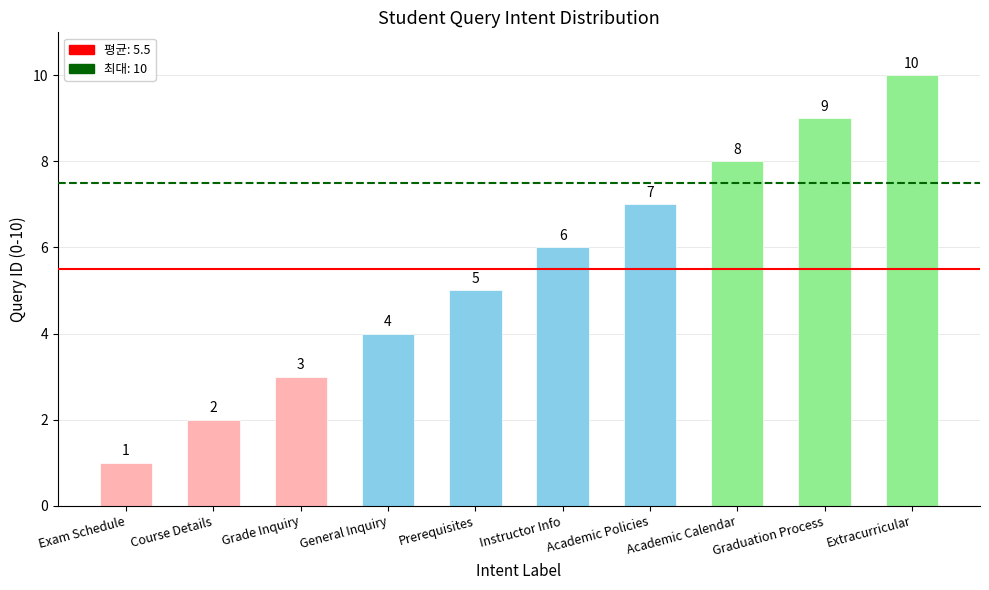

What is the average value?

6